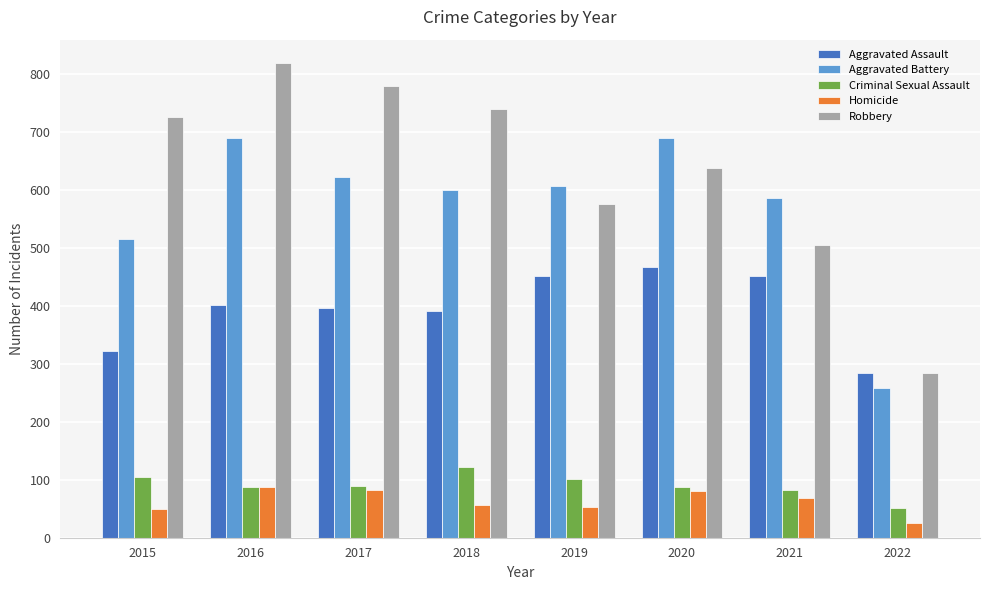

The value of Criminal Sexual Assault at 2015 is 44. True or false?

False